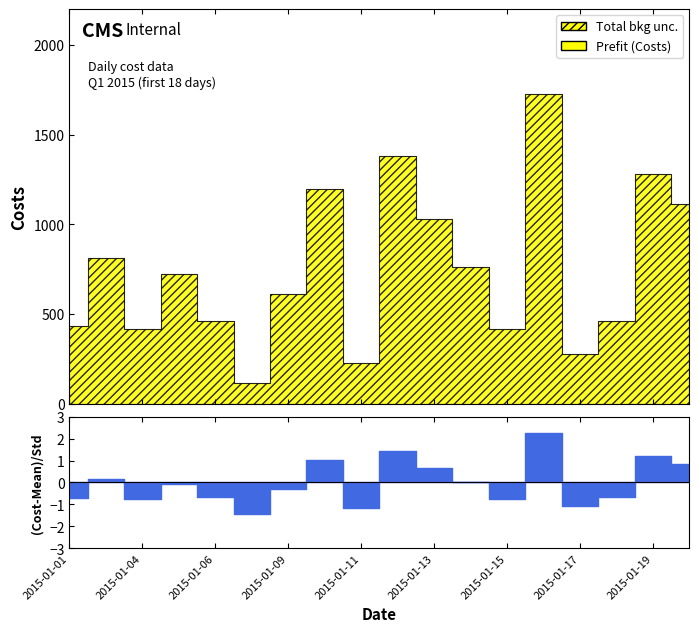

True or false: there are more than 2 points higher than both neighbors.

True